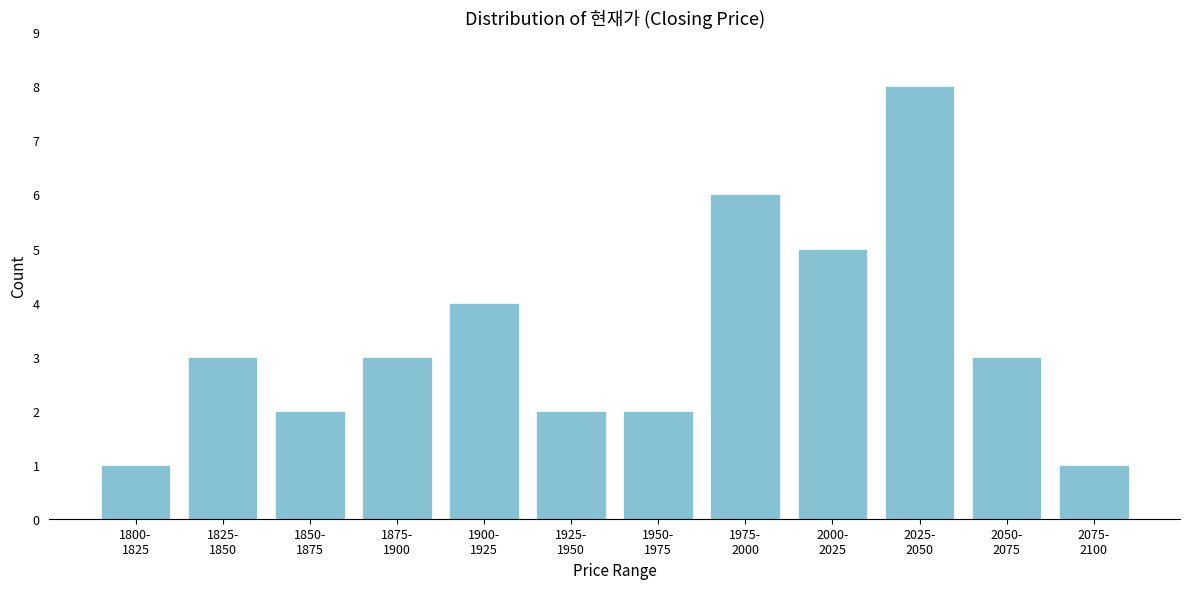

Reading right to left, transcribe all the data shown in this chart.

1	3	8	5	6	2	2	4	3	2	3	1